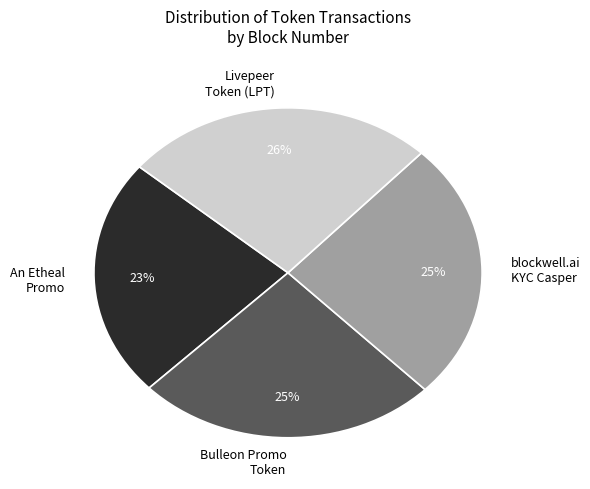

Which category has the smallest portion of the pie?

An Etheal Promo